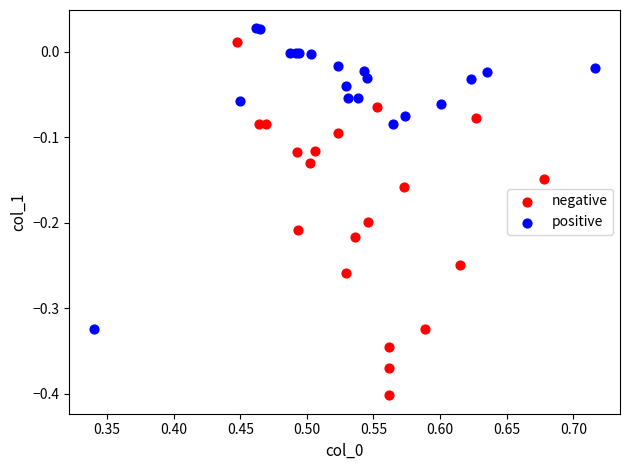

Which series contains the lowest Y value?

negative